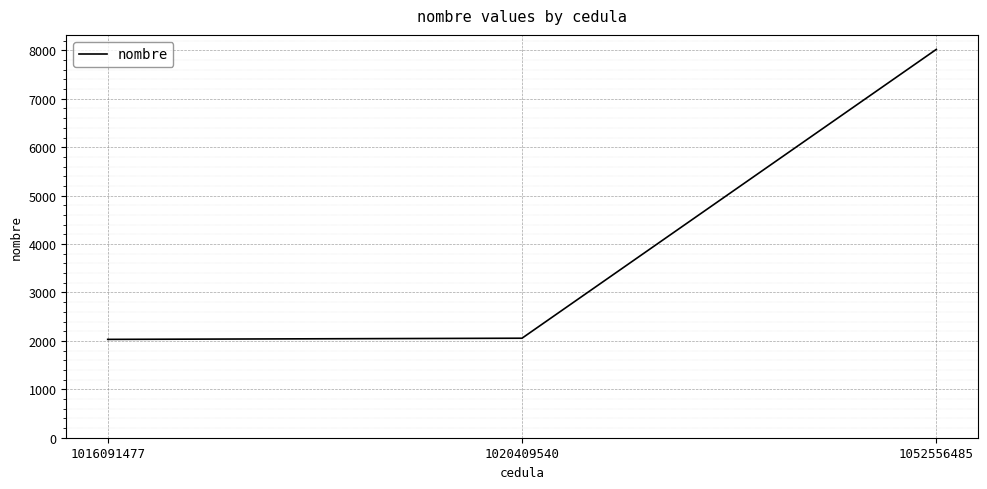

Is this an area chart (filled region under the line)?

No